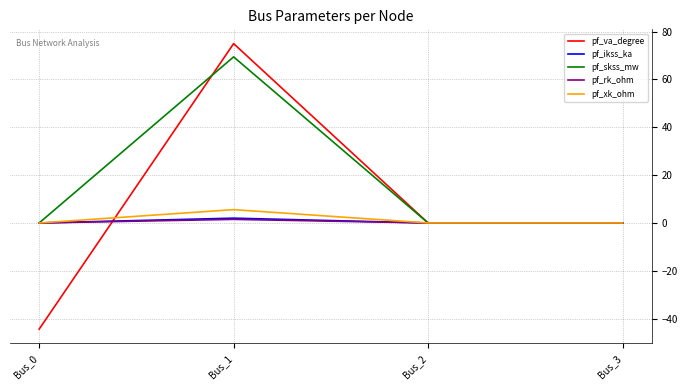

Is the value of pf_xk_ohm at Bus_1 greater than the value of pf_ikss_ka at Bus_1?

Yes